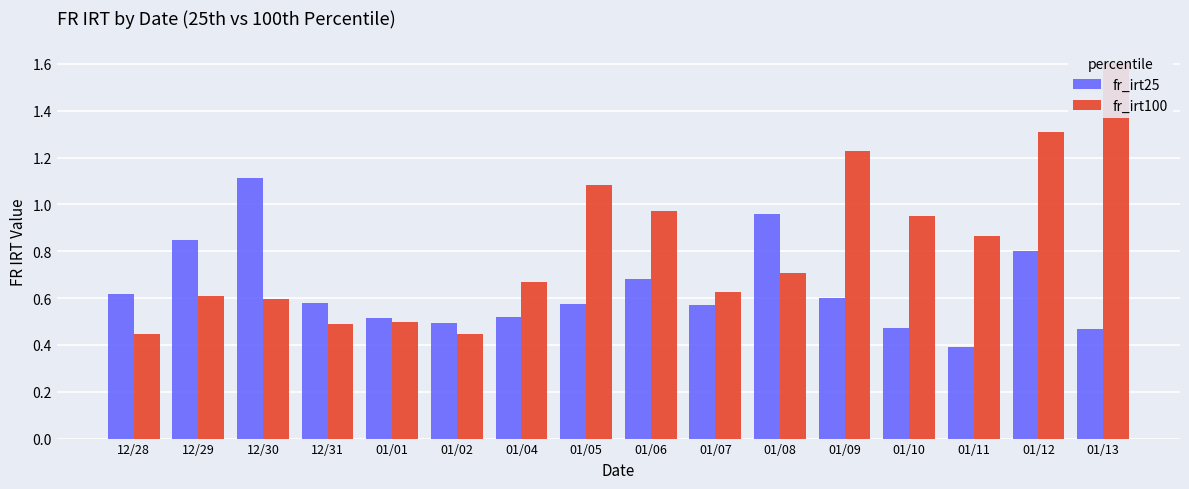

Reading left to right, extract all data points from this chart.

fr_irt25: 12/28=0.6	12/29=0.8	12/30=1.1	12/31=0.6	01/01=0.5	01/02=0.5	01/04=0.5	01/05=0.6	01/06=0.7	01/07=0.6	01/08=1.0	01/09=0.6	01/10=0.5	01/11=0.4	01/12=0.8	01/13=0.5
fr_irt100: 12/28=0.4	12/29=0.6	12/30=0.6	12/31=0.5	01/01=0.5	01/02=0.4	01/04=0.7	01/05=1.1	01/06=1.0	01/07=0.6	01/08=0.7	01/09=1.2	01/10=0.9	01/11=0.9	01/12=1.3	01/13=1.6